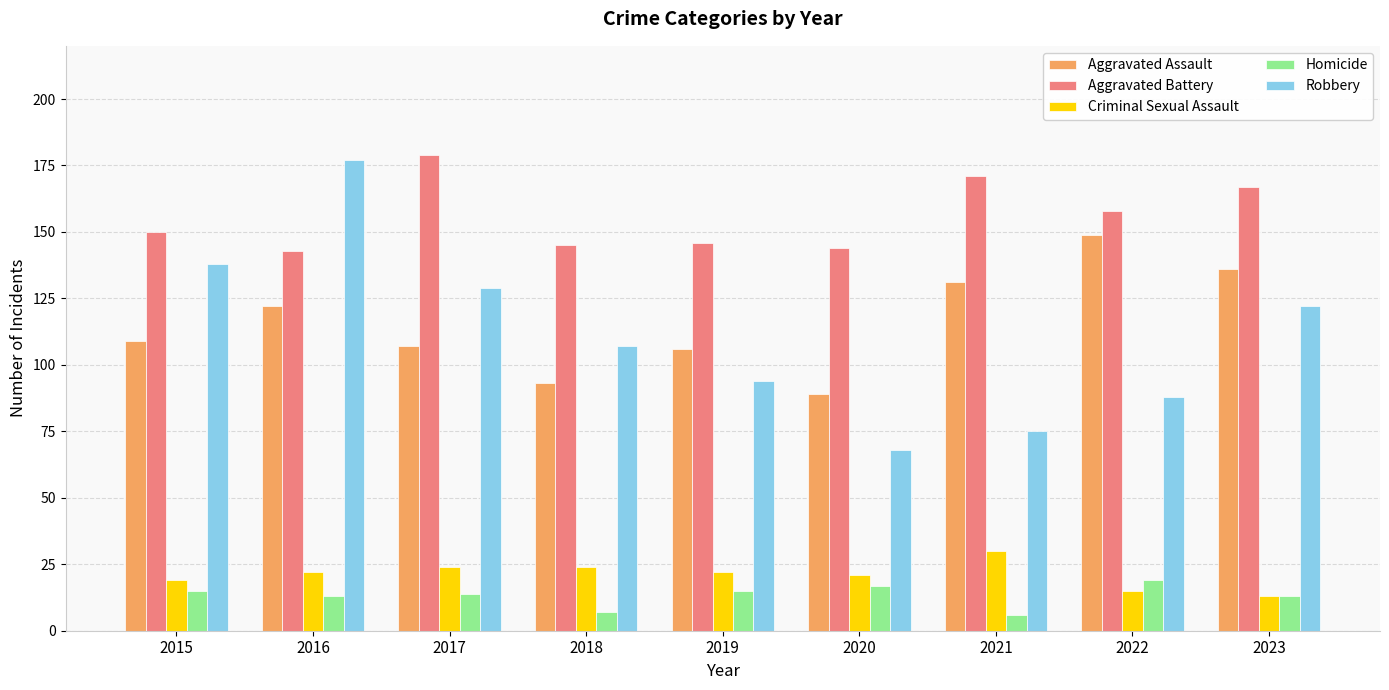

The value of Aggravated Assault at 2019 is 106. True or false?

True